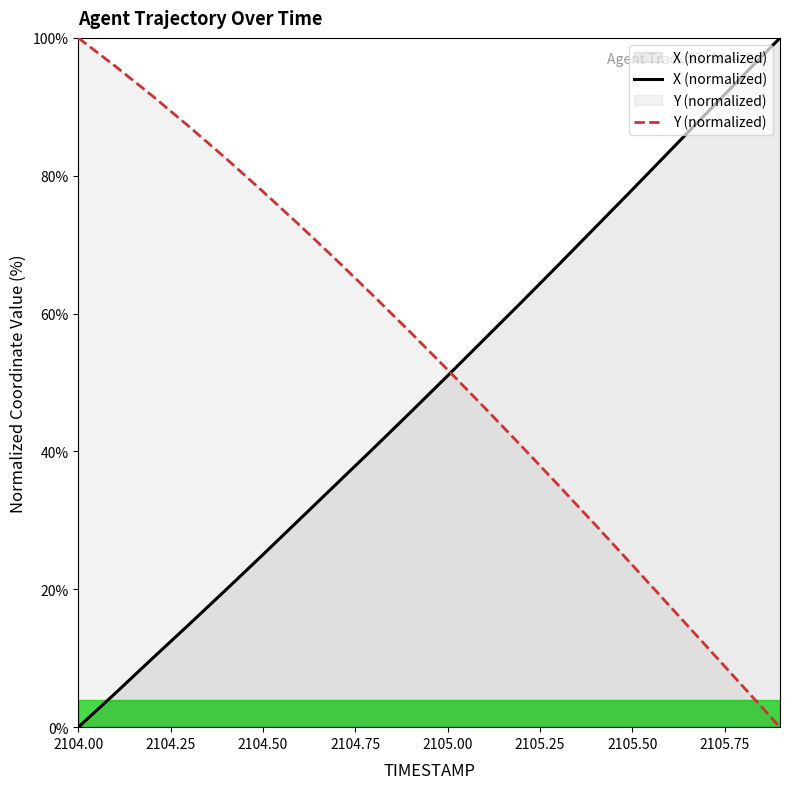

The value of X at 2105.7 is 154.0. True or false?

False